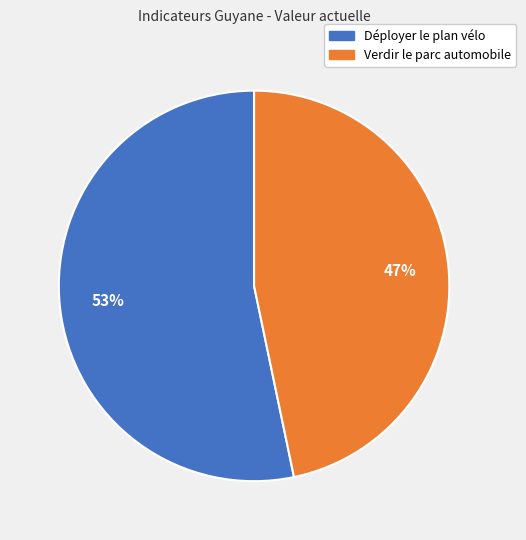

Is there any slice that represents more than half of the pie?

Yes